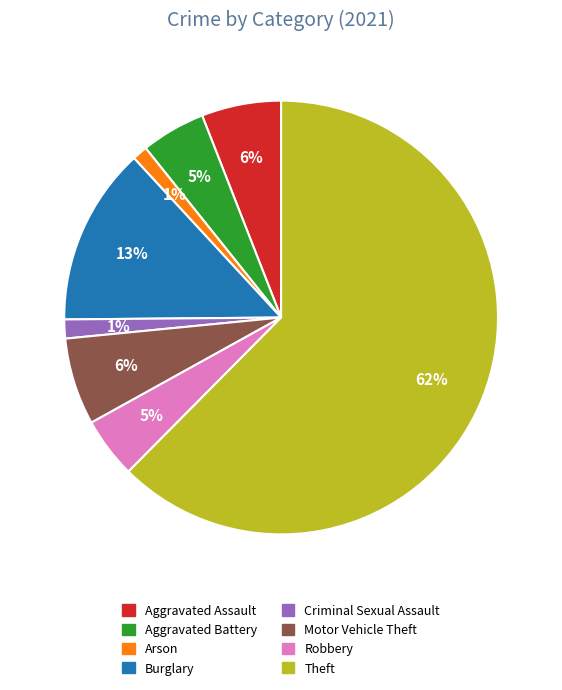

Is the sum of Robbery and Arson greater than half?

No